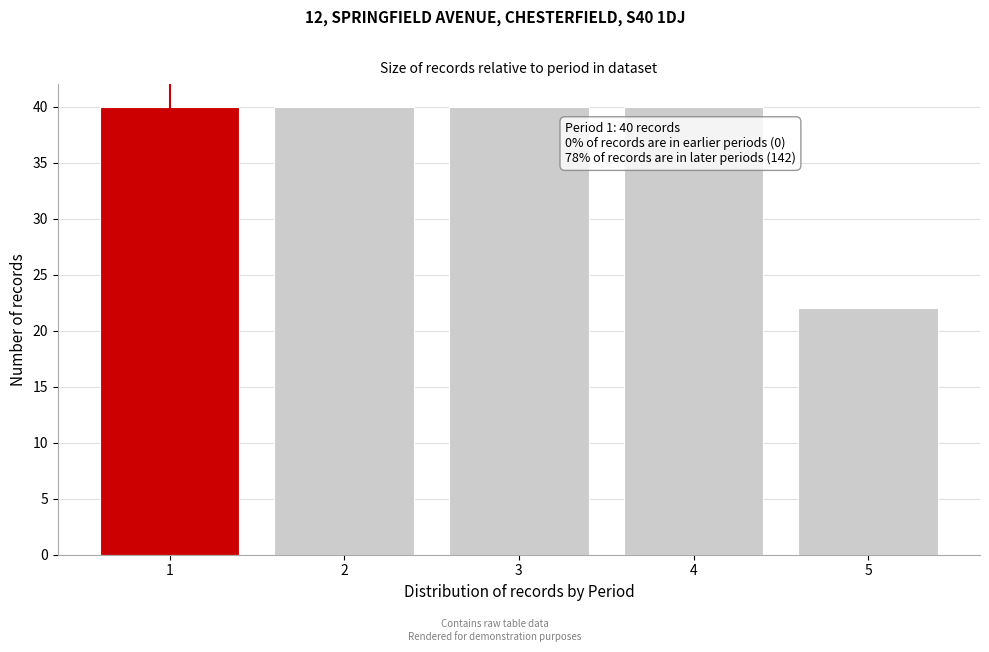

Reading left to right, list all the values displayed in this chart.

40	40	40	40	22